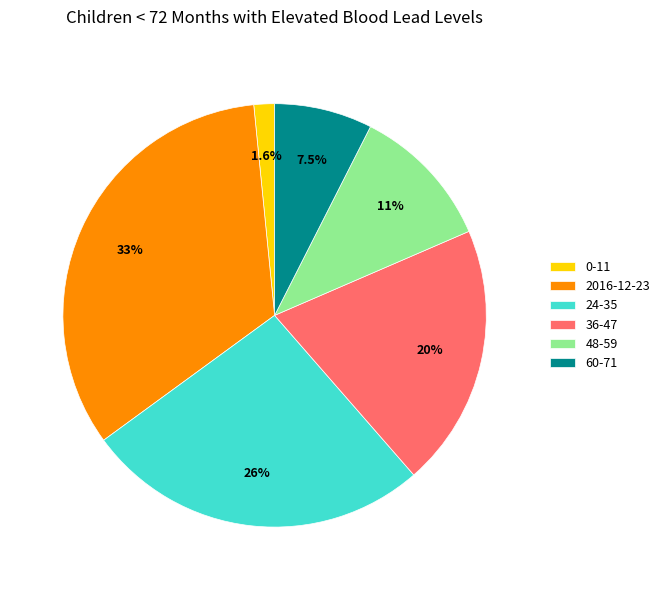

Between 48-59 and 36-47, which is larger?

36-47